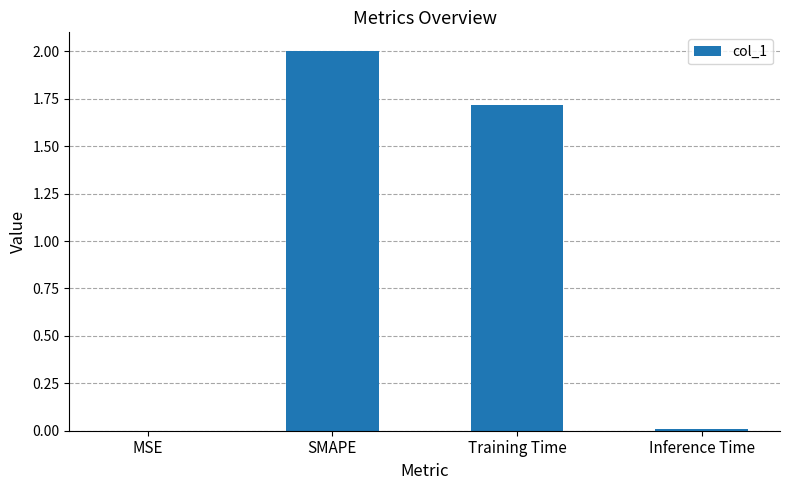

True or false: the data shows 2.0 at SMAPE.

True